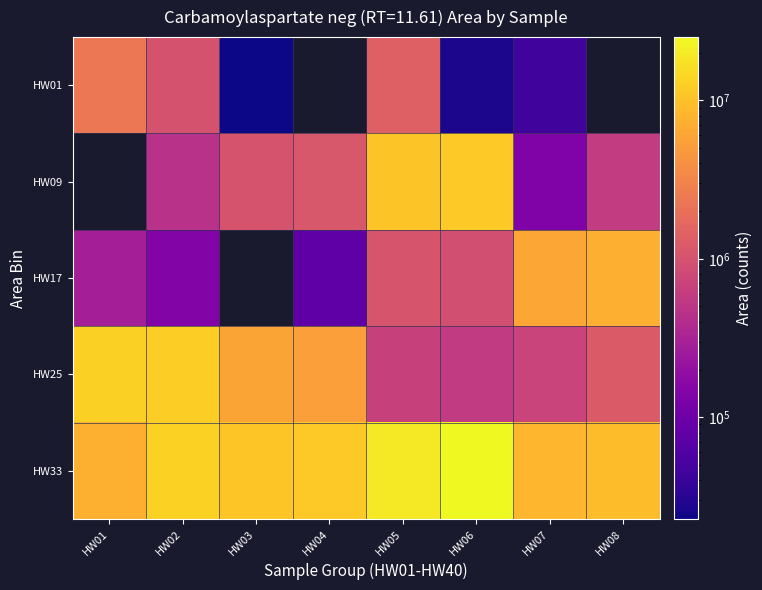

True or false: HW01 has a value of 26414.0 at HW06.

True